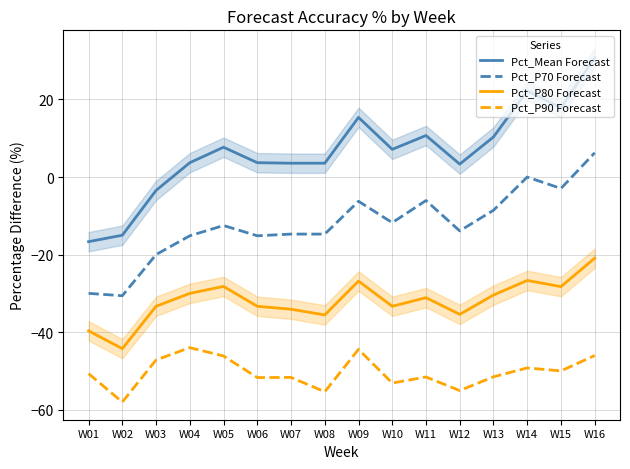

Which series has the widest spread of values?

Pct_Mean Forecast